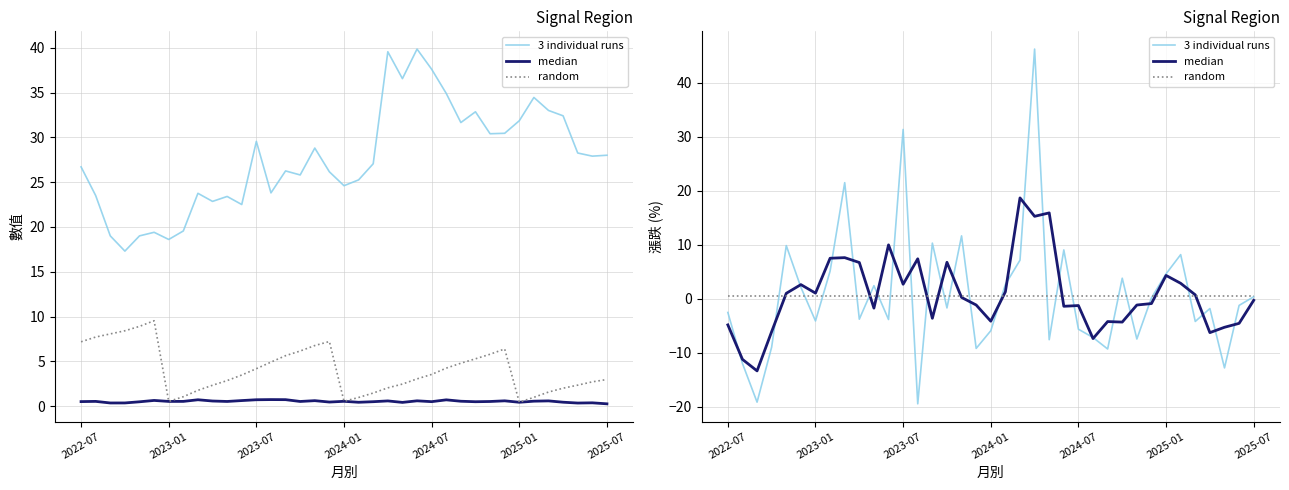

At which category does the chart reach its peak across all series?

21